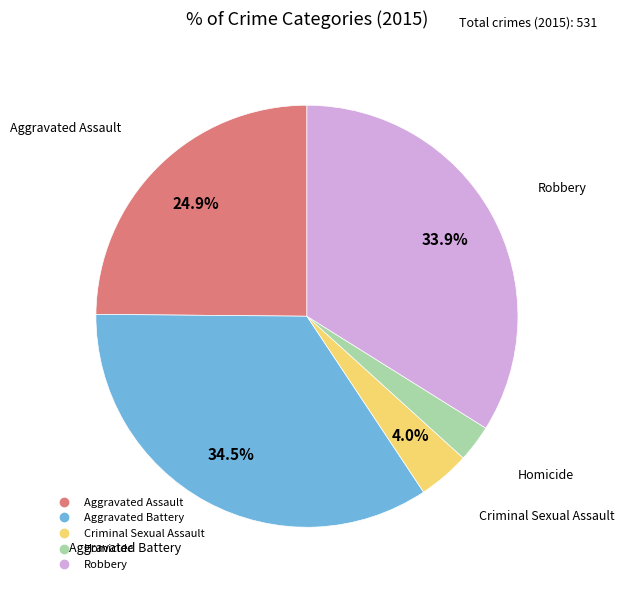

Which has a higher value, Robbery or Homicide?

Robbery